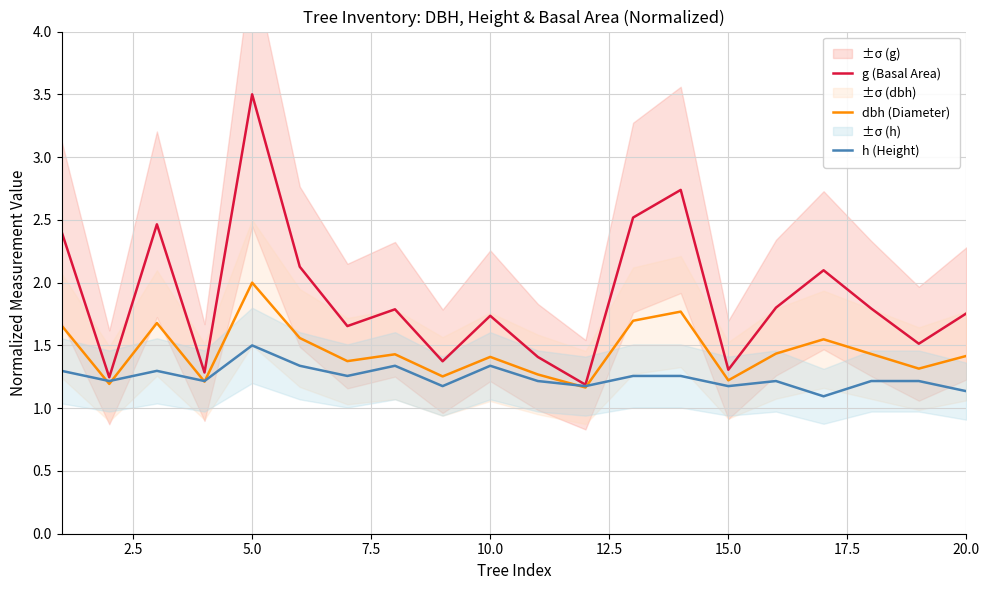

True or false: dbh (Diameter) has more than 0 points higher than both neighbors.

True